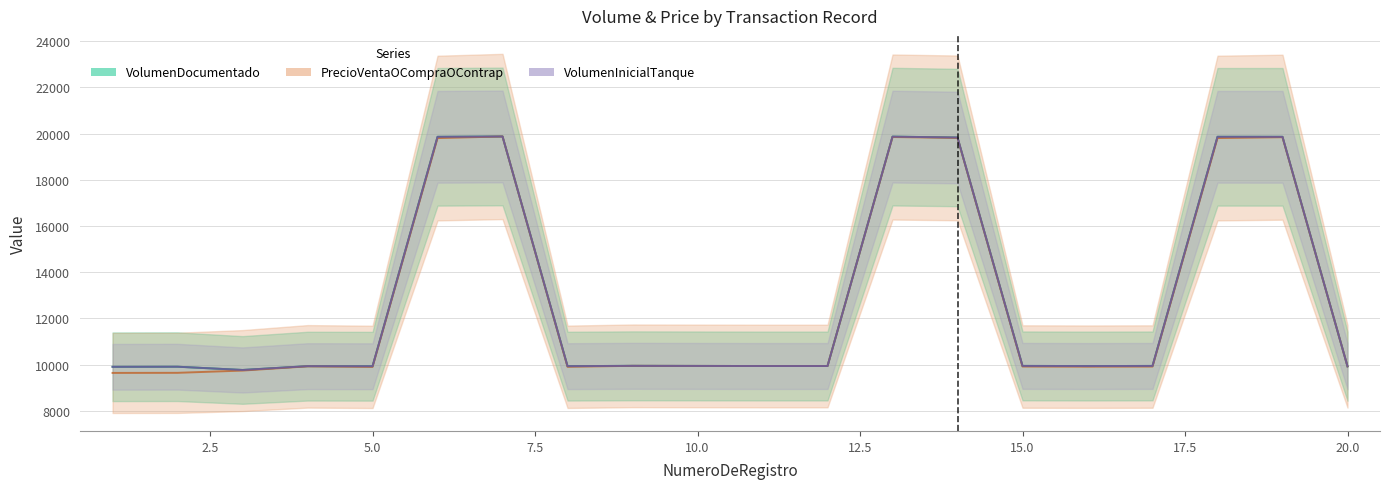

Which series changed the most between 8 and 19?

PrecioVentaOCompraOContrap